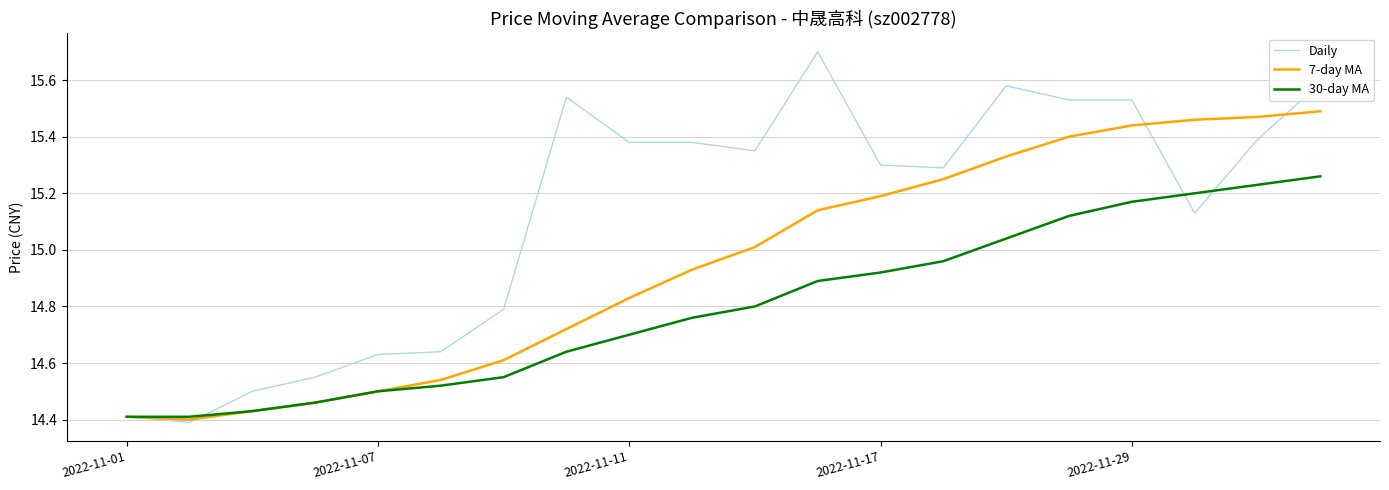

Which series has the largest total across all categories?

Daily